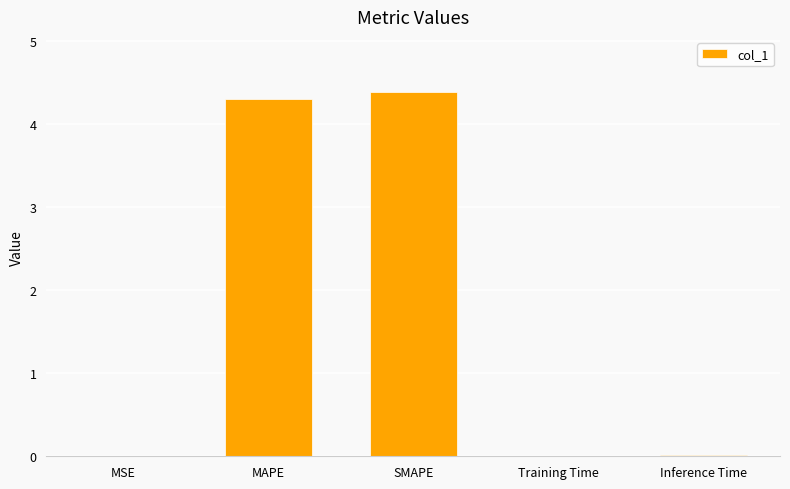

Read the value at SMAPE.

4.4